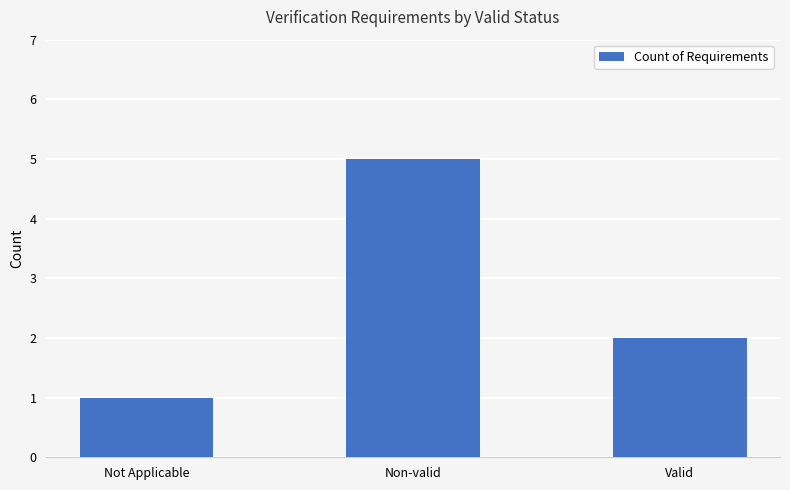

What is the greatest value displayed?

5